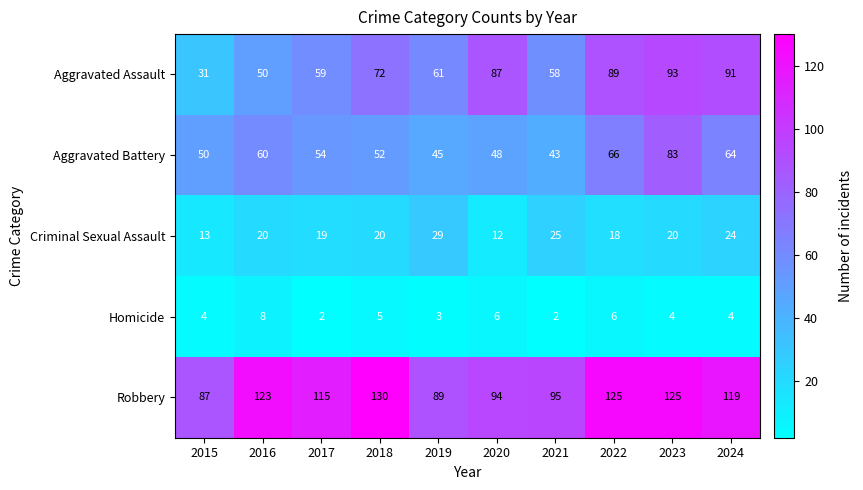

Which series has the largest total across all categories?

Robbery